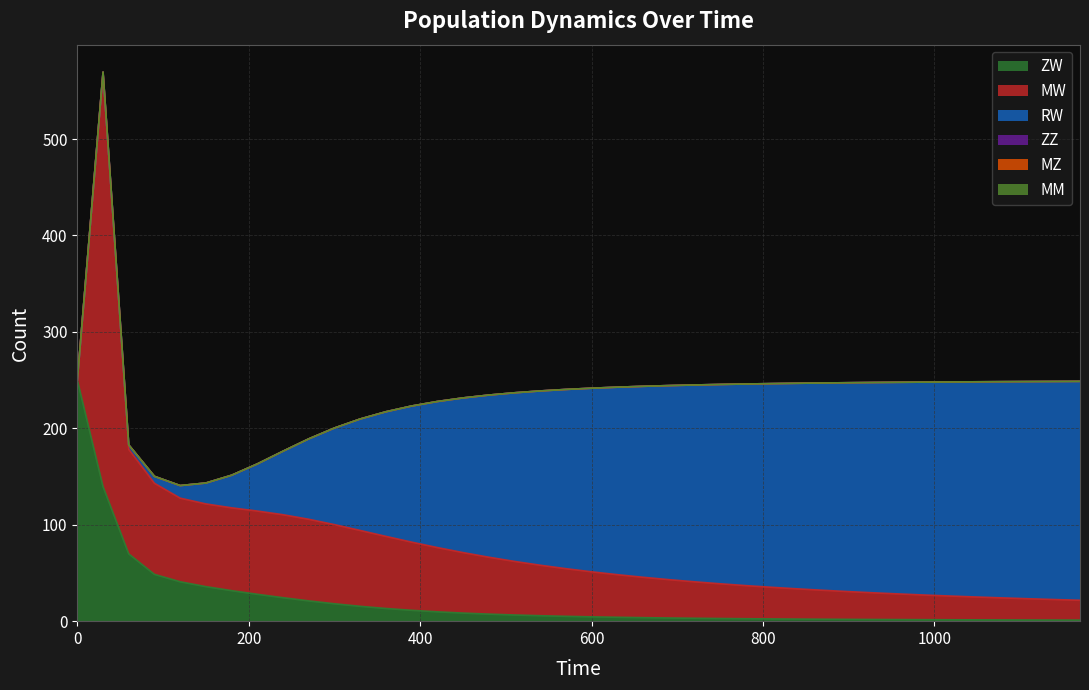

True or false: RW and MM intersect in this chart.

False